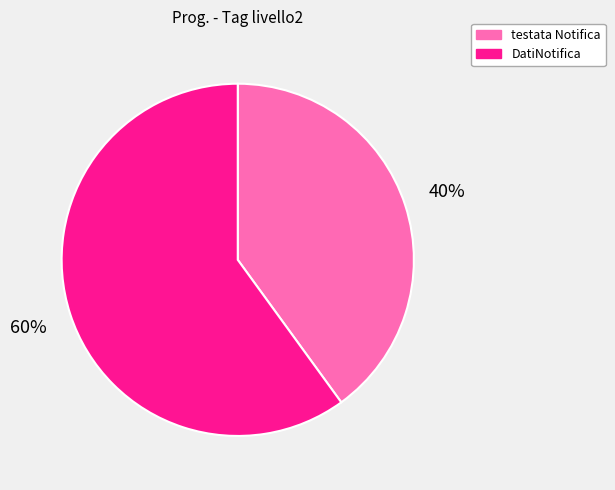

Count the number of slices in the pie.

2